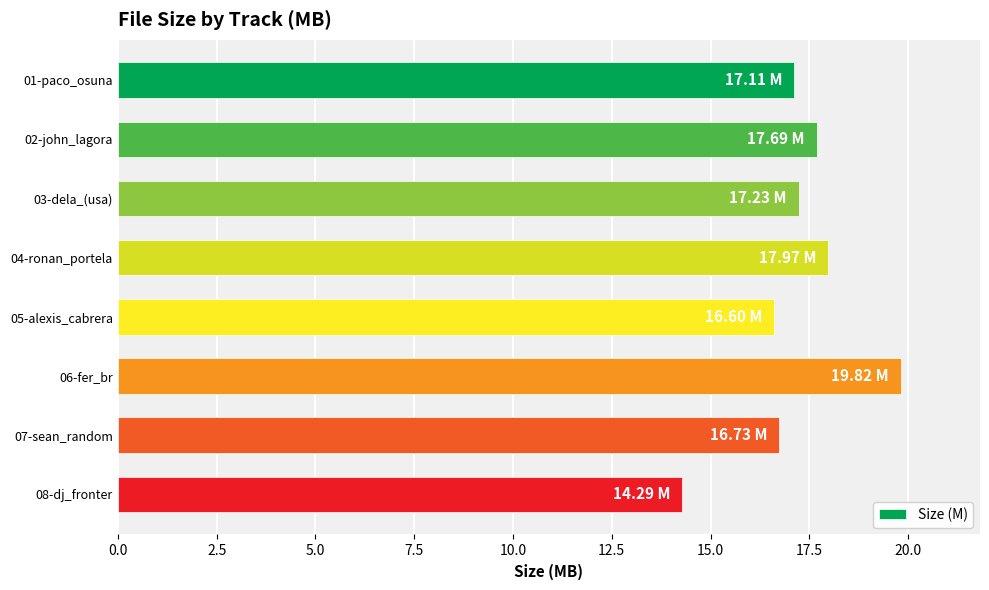

What is the sum of all values?

137.4